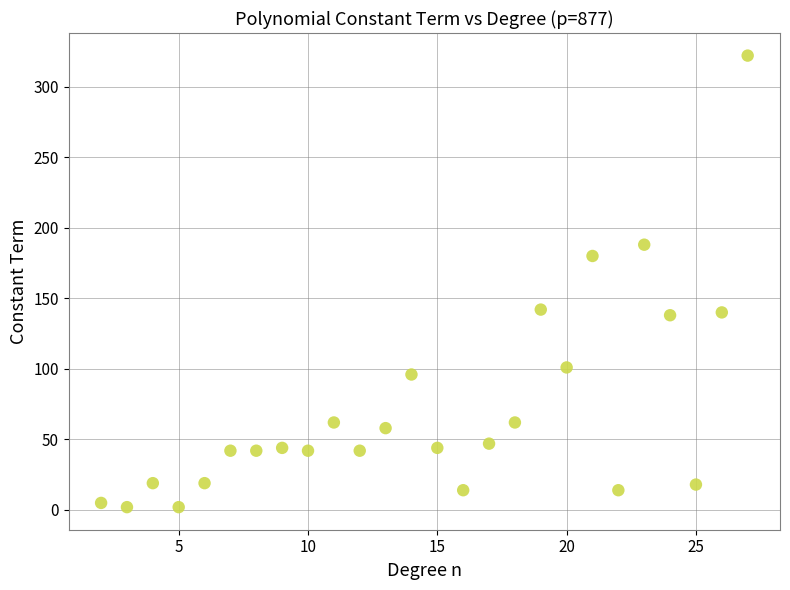

What is the range of Y values (max minus min)?

320